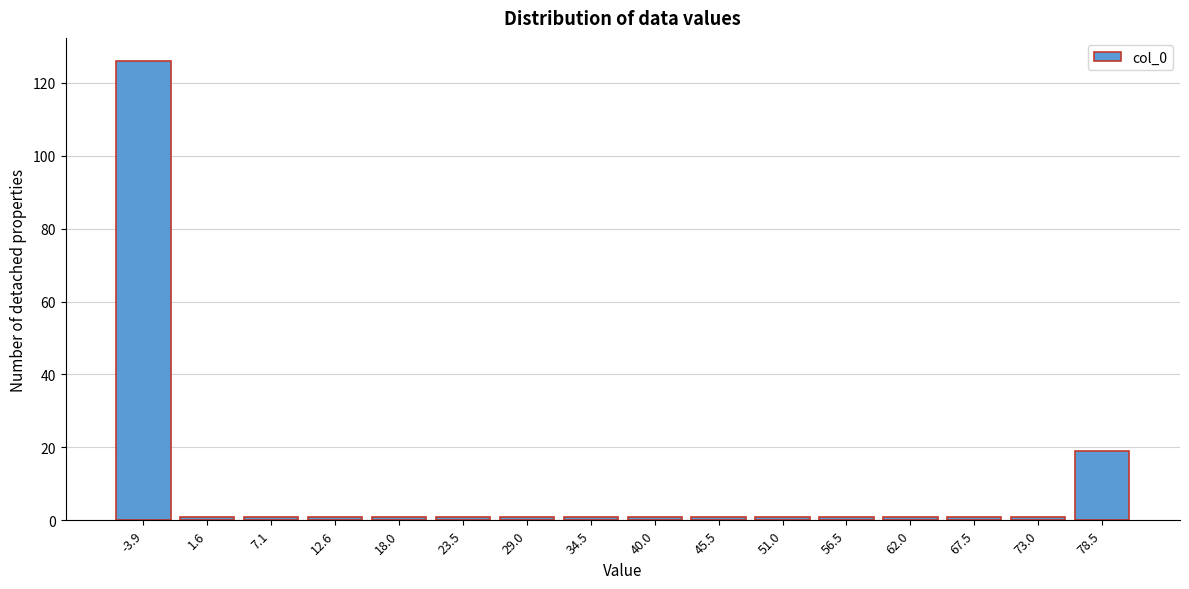

Reading left to right, transcribe all the data shown in this chart.

126	1	1	1	1	1	1	1	1	1	1	1	1	1	1	19